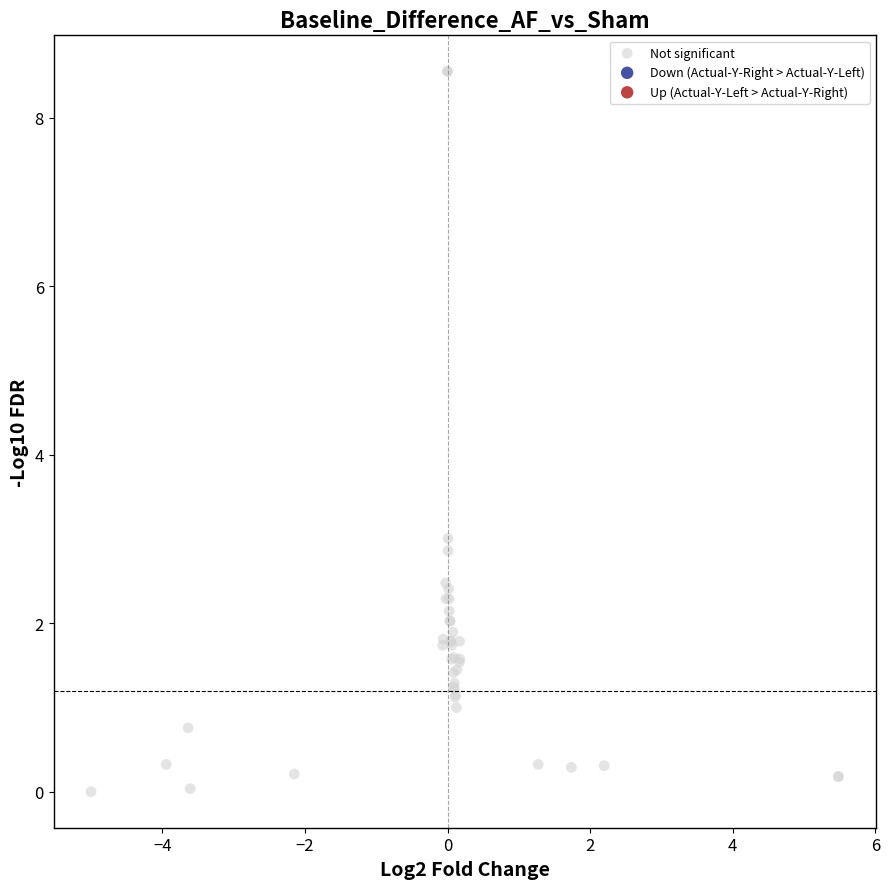

What Y value in the scatter plot is closest to 4?

3.0